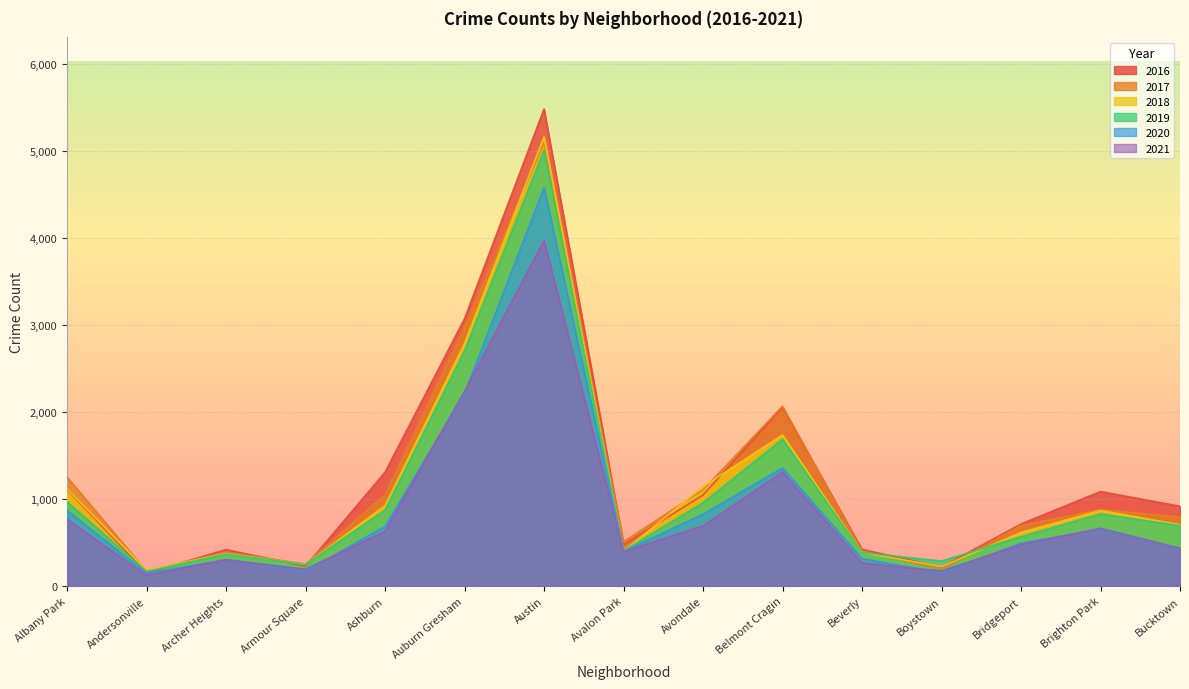

Which has a higher value, Brighton Park or Beverly?

Brighton Park